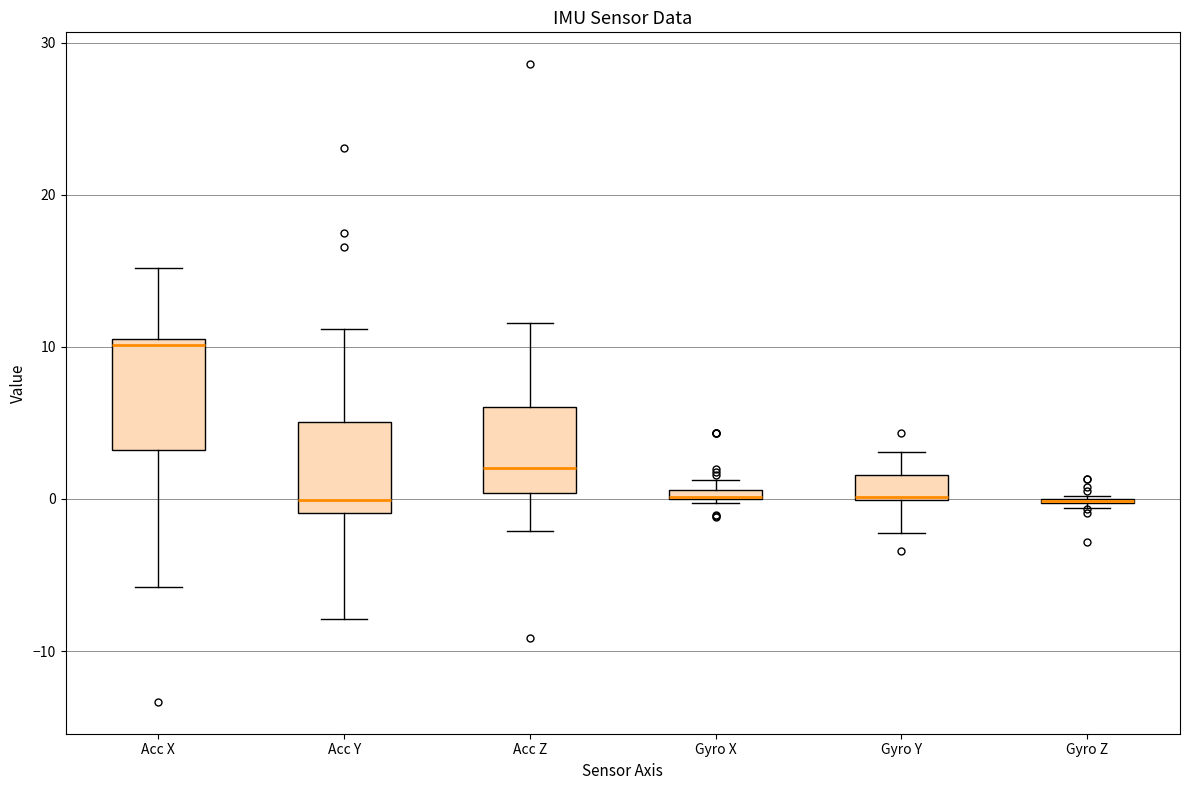

Comparing the boxes themselves (not the whiskers), which one is the tallest?

Acc X